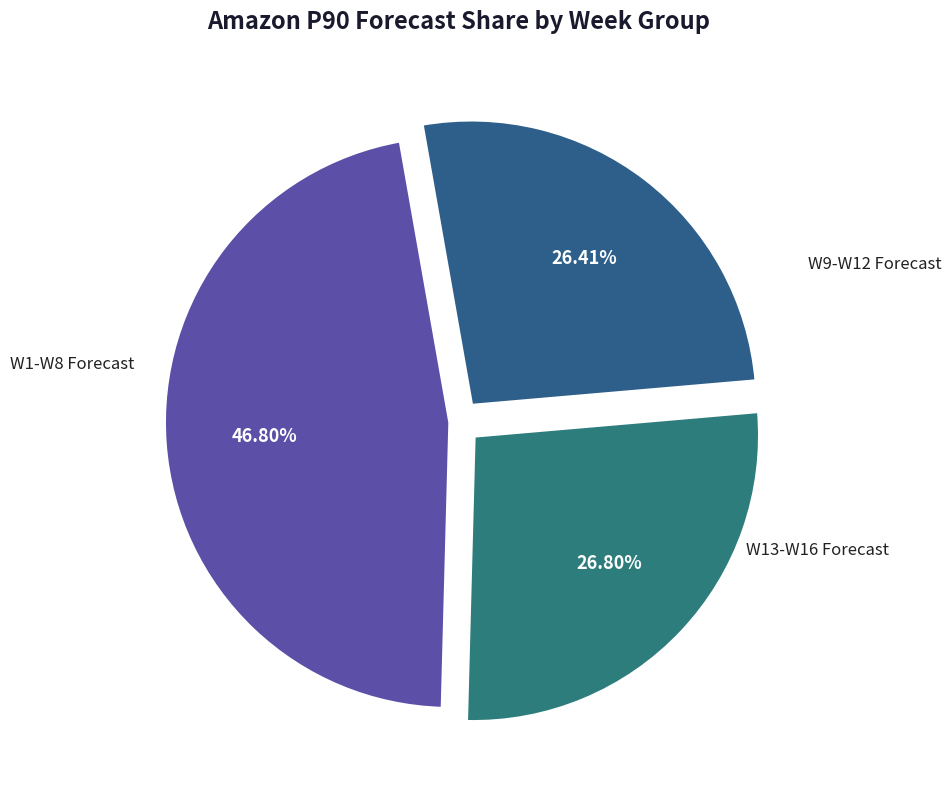

Count the number of slices in the pie.

3